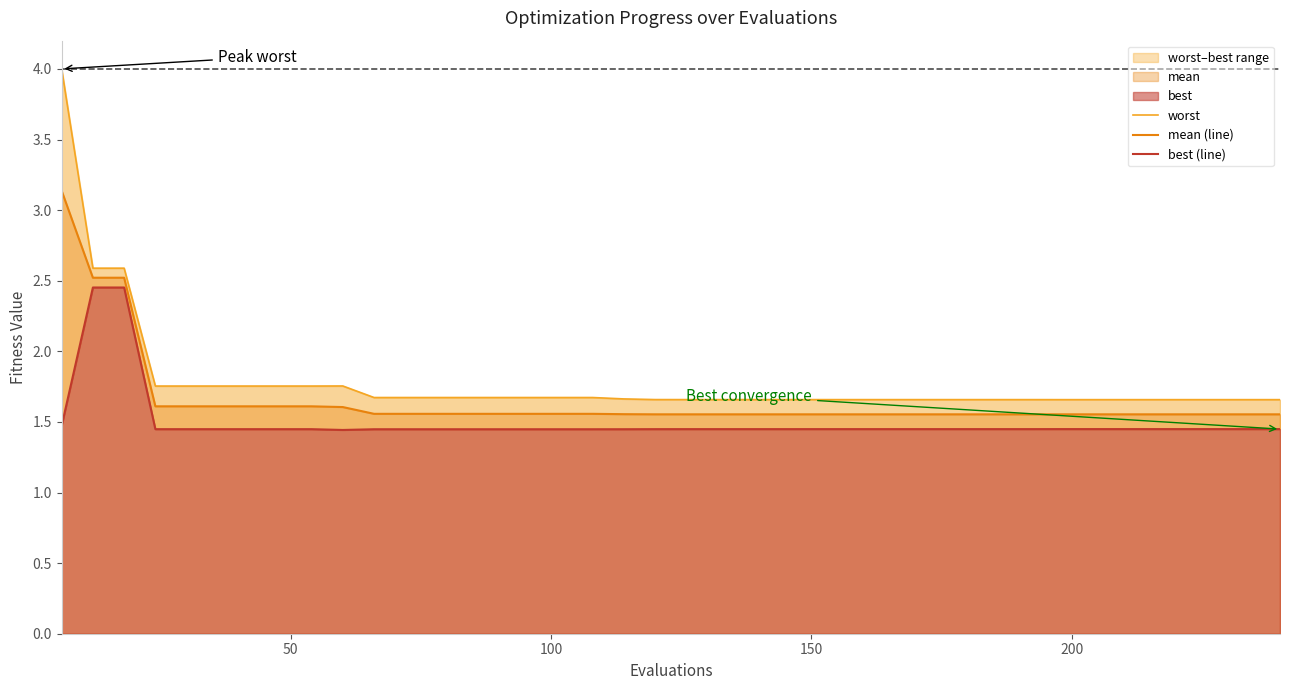

Which series has the largest range (max minus min)?

worst